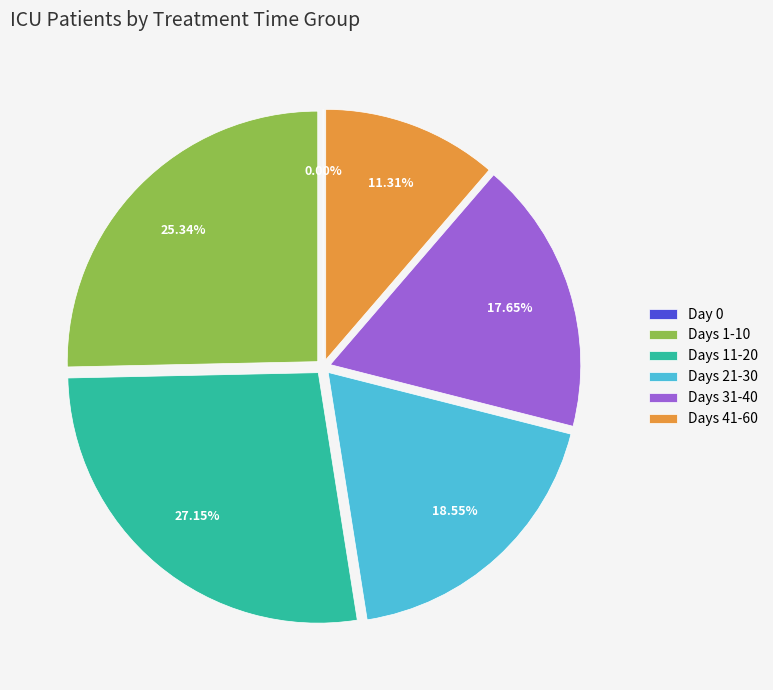

Count the number of slices in the pie.

6